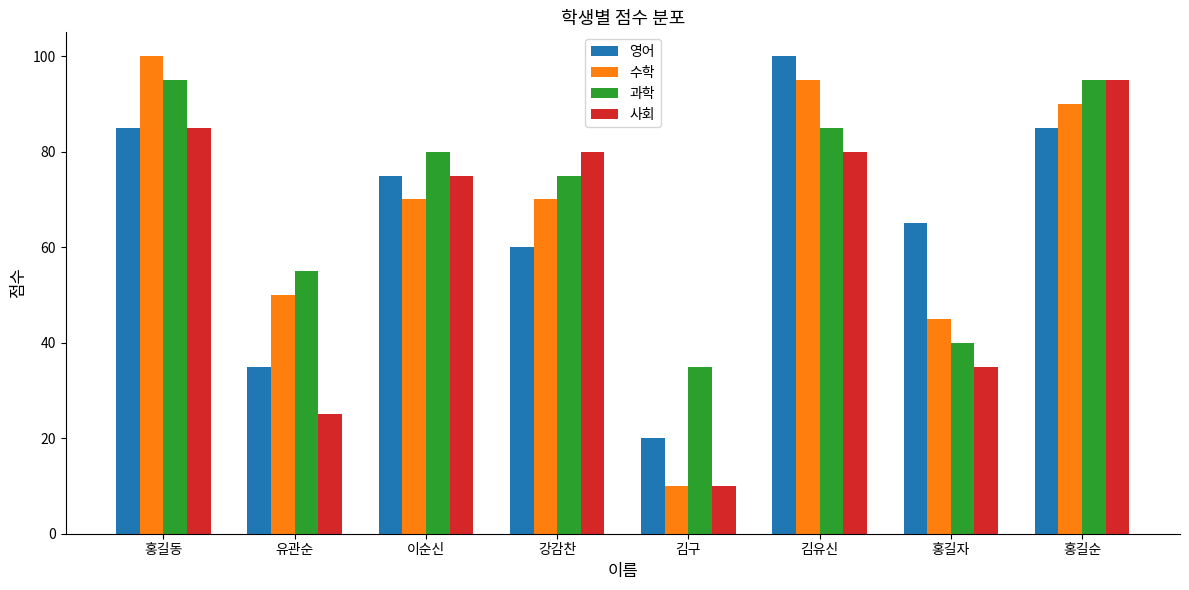

At 홍길자, list the series in order from largest to smallest.

영어, 수학, 과학, 사회